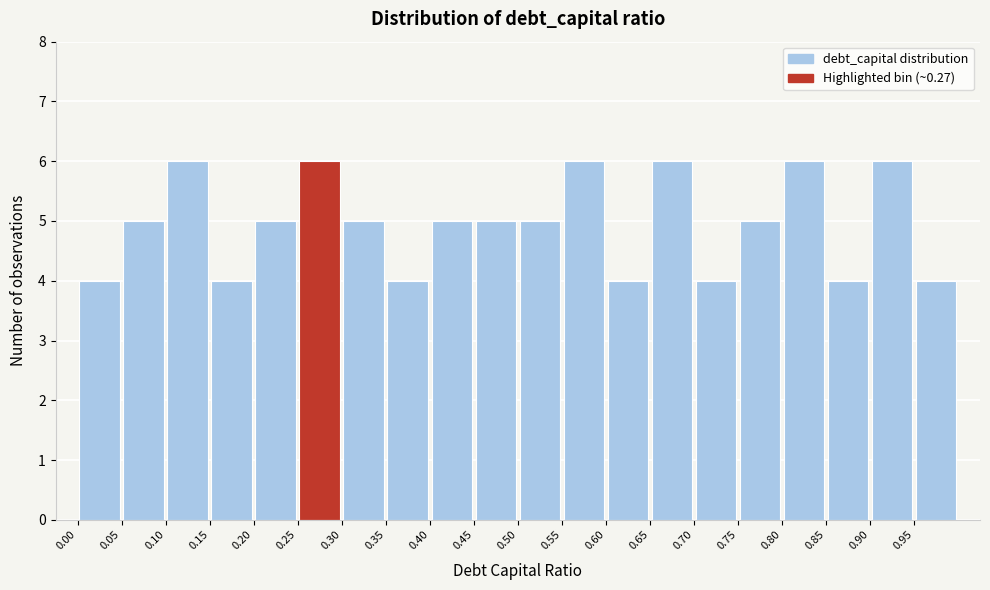

Reading left to right, transcribe this chart: for each bar, give the range it covers on the x-axis and its height. The values are not printed on the chart, so give them approximately, as read against the axis.

0.00 to 0.05: 4
0.05 to 0.10: 5
0.10 to 0.15: 6
0.15 to 0.20: 4
0.20 to 0.25: 5
0.25 to 0.30: 6
0.30 to 0.35: 5
0.35 to 0.40: 4
0.40 to 0.45: 5
0.45 to 0.50: 5
0.50 to 0.55: 5
0.55 to 0.60: 6
0.60 to 0.65: 4
0.65 to 0.70: 6
0.70 to 0.75: 4
0.75 to 0.80: 5
0.80 to 0.85: 6
0.85 to 0.90: 4
0.90 to 0.95: 6
0.95 to 1.00: 4